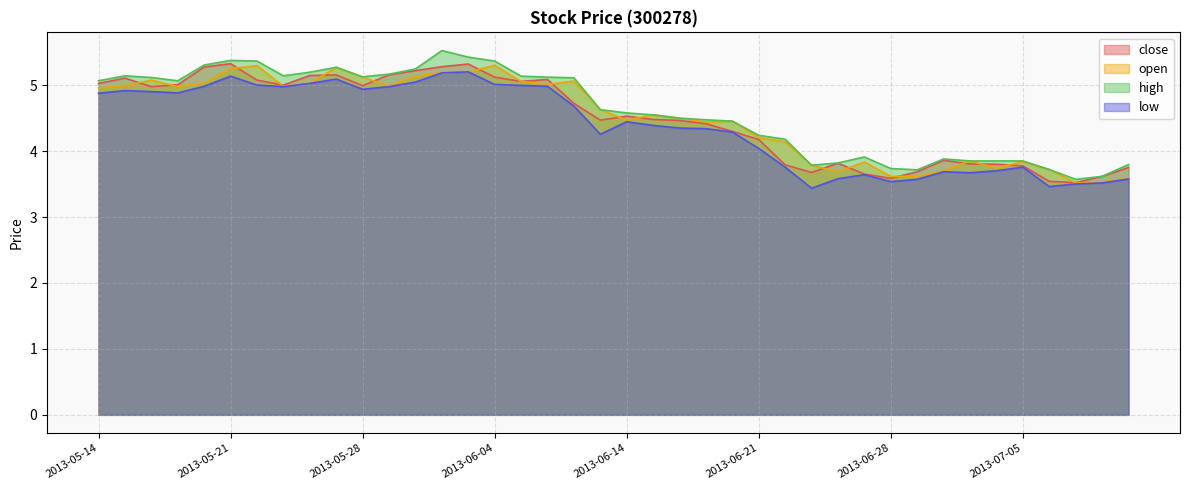

The value of open at 2013-05-14 is 5.0. True or false?

True